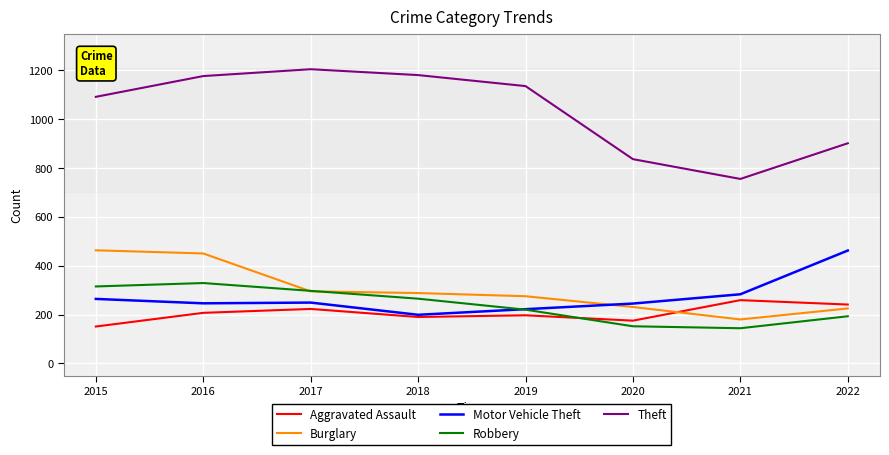

What is the total value across all series at 2018?

2122